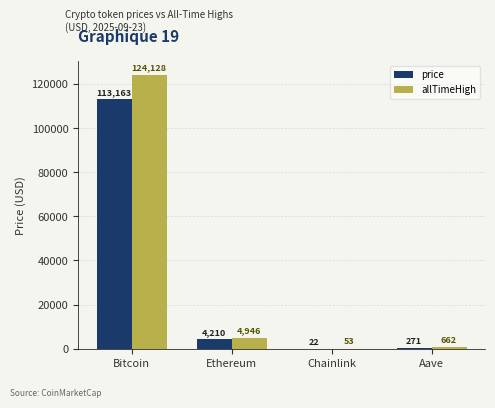

What is the greatest value displayed?

124128.0